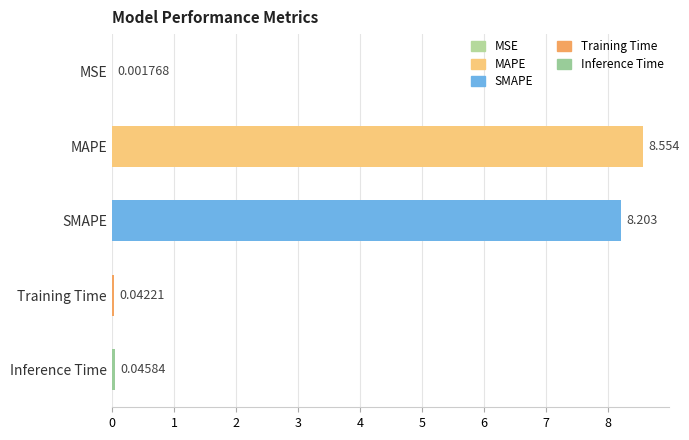

Where is the data nearest to the value 4?

Inference Time